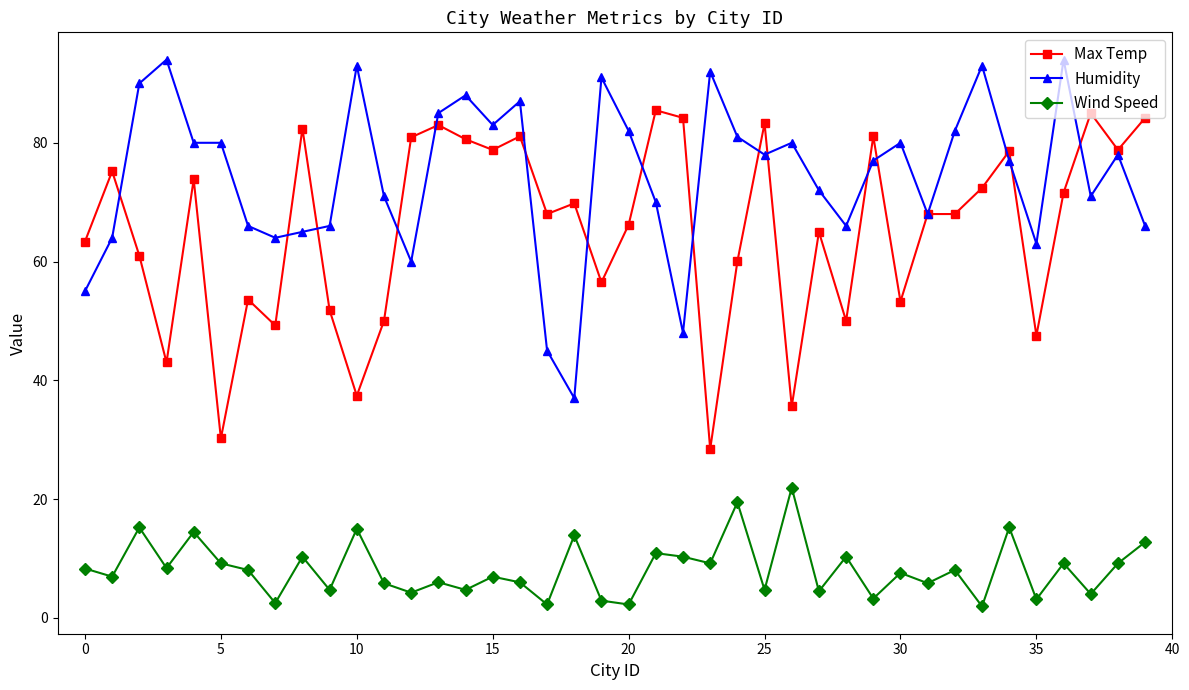

What is the lowest value of the Max Temp series?

28.4